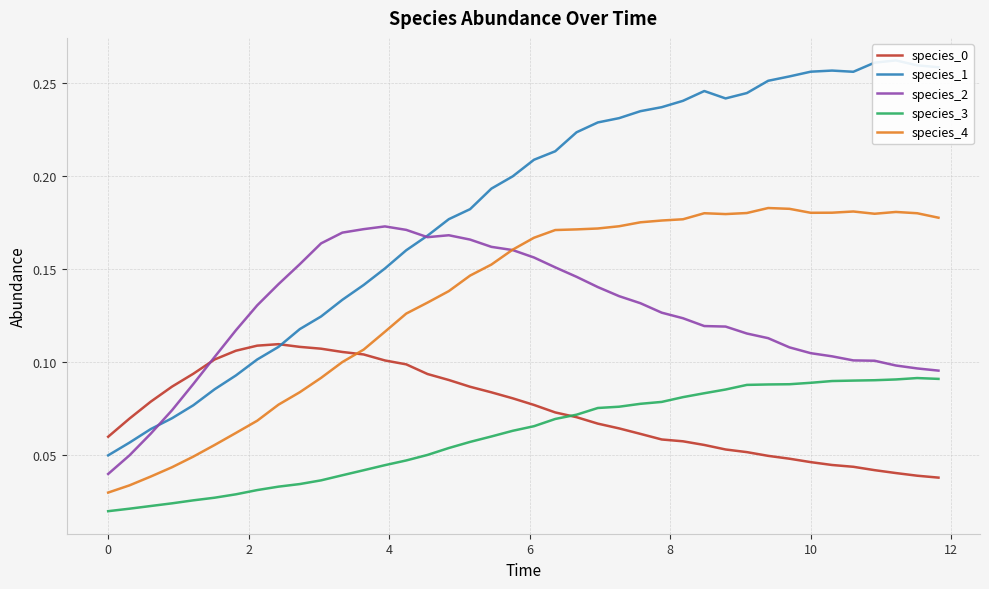

True or false: species_3 and species_4 intersect in this chart.

False